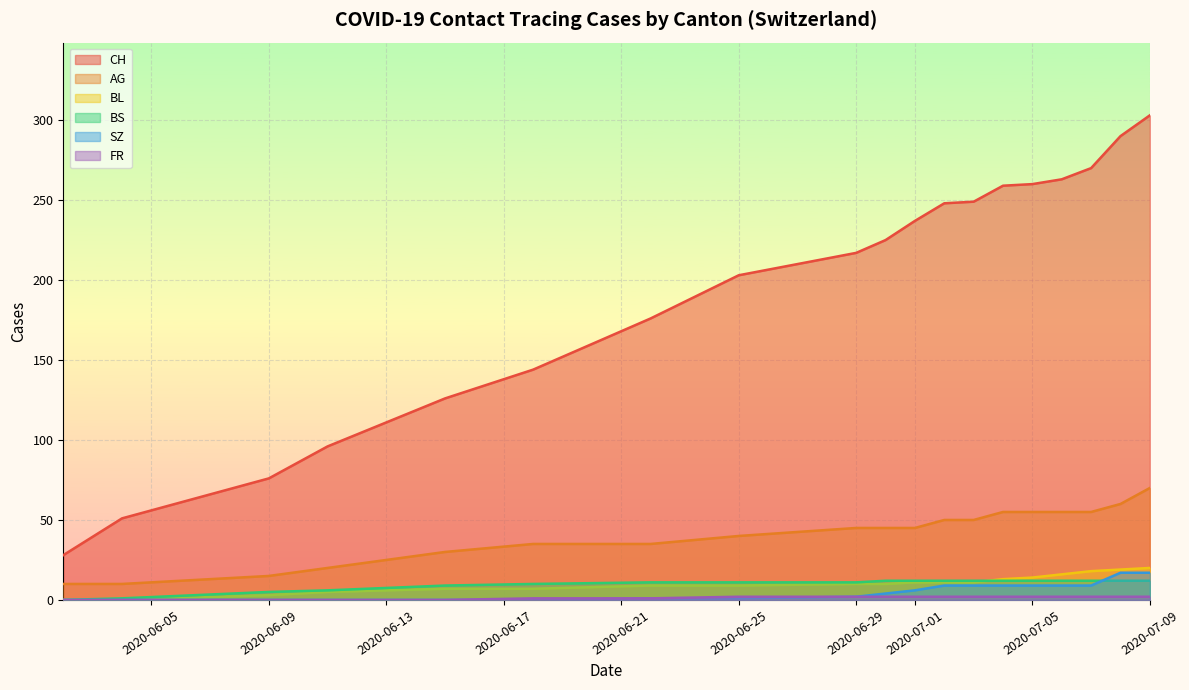

True or false: BL and CH cross at least once.

False